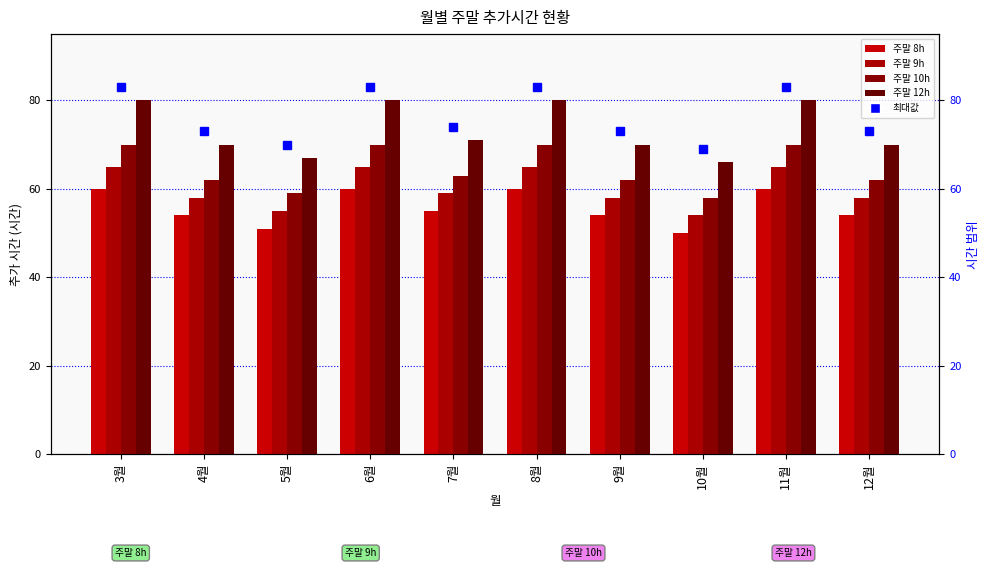

How many categories are shown in the chart?

10